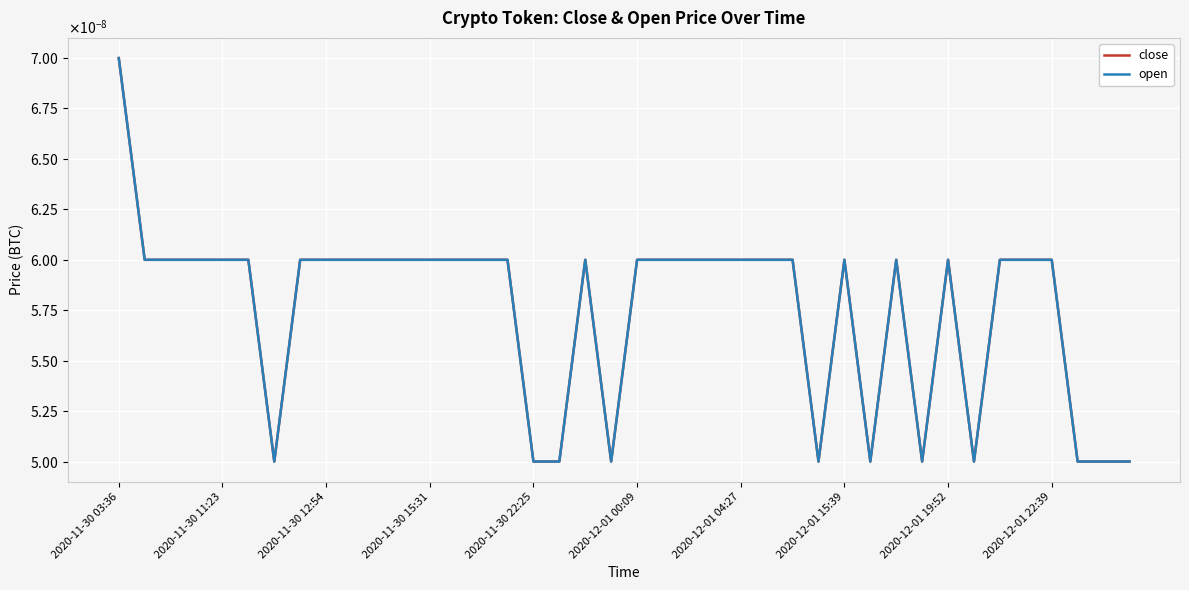

Does the chart have visible grid lines?

Yes